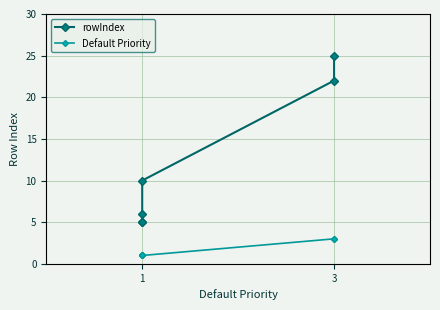

Does the chart display data point markers on the line(s)?

Yes